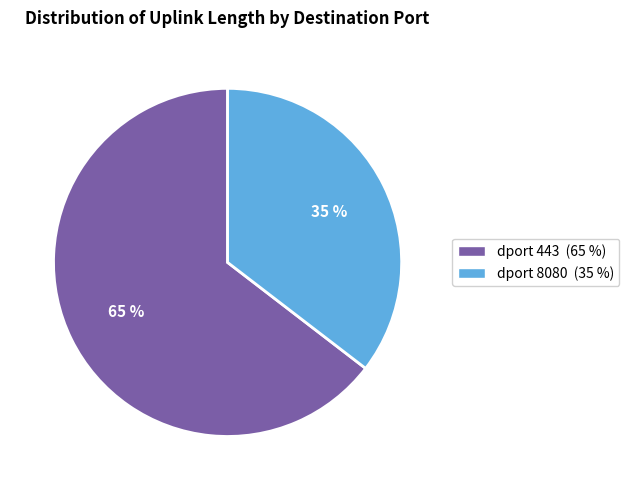

Does any single category account for the majority?

Yes